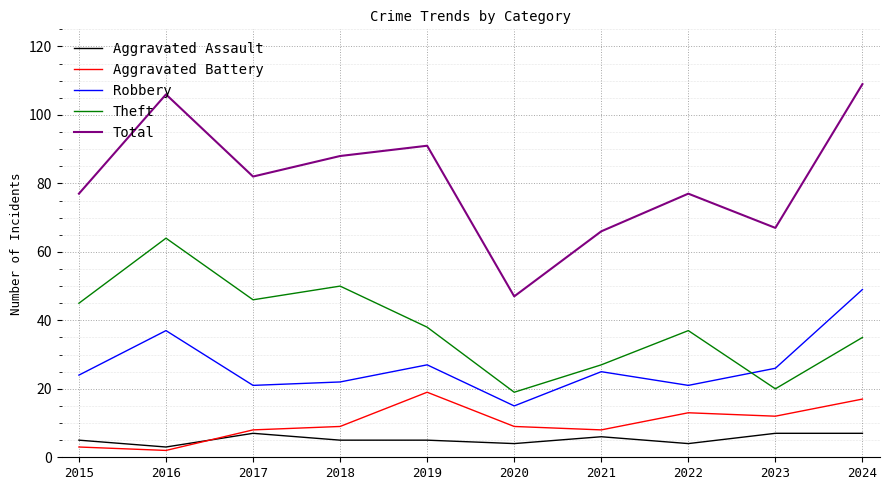

True or false: Robbery and Total cross at least once.

False